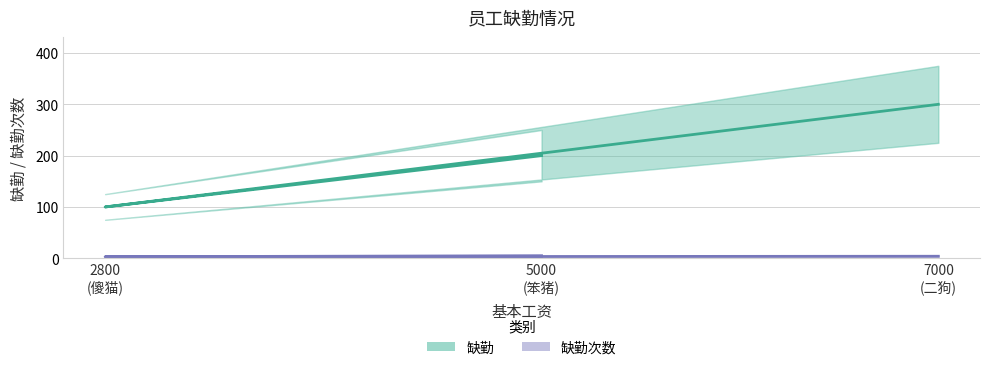

What is the average value of the 缺勤 series?

200